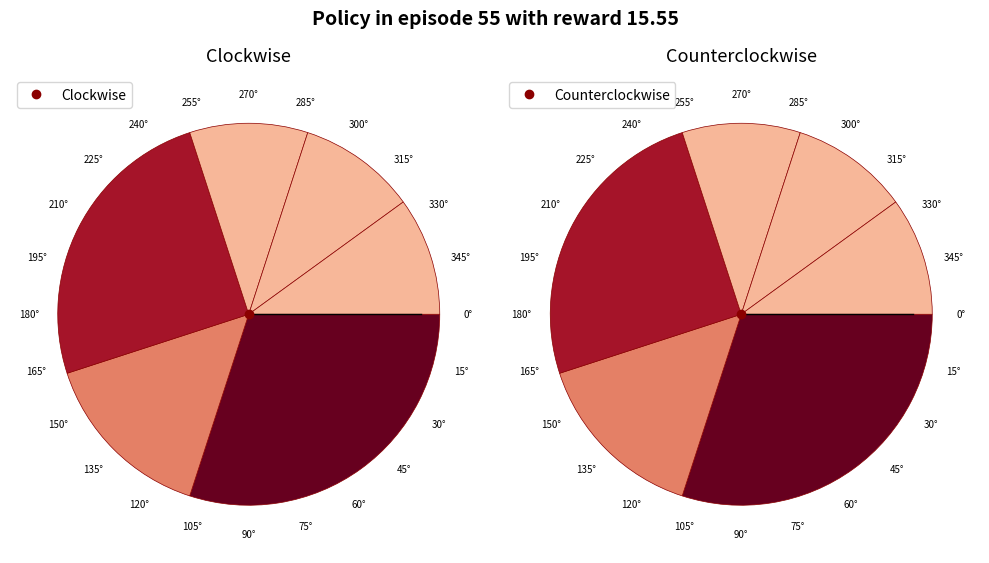

What portion of the pie excludes 8?

90.0%